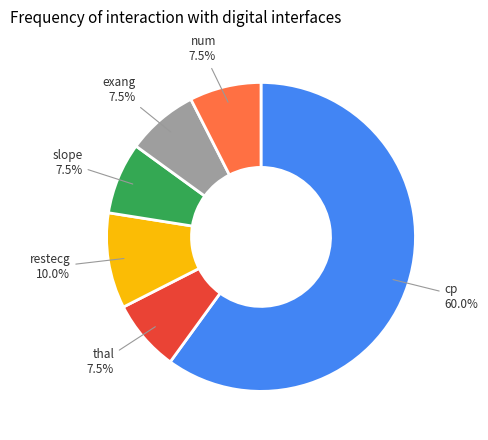

Is there any slice that represents more than half of the pie?

Yes